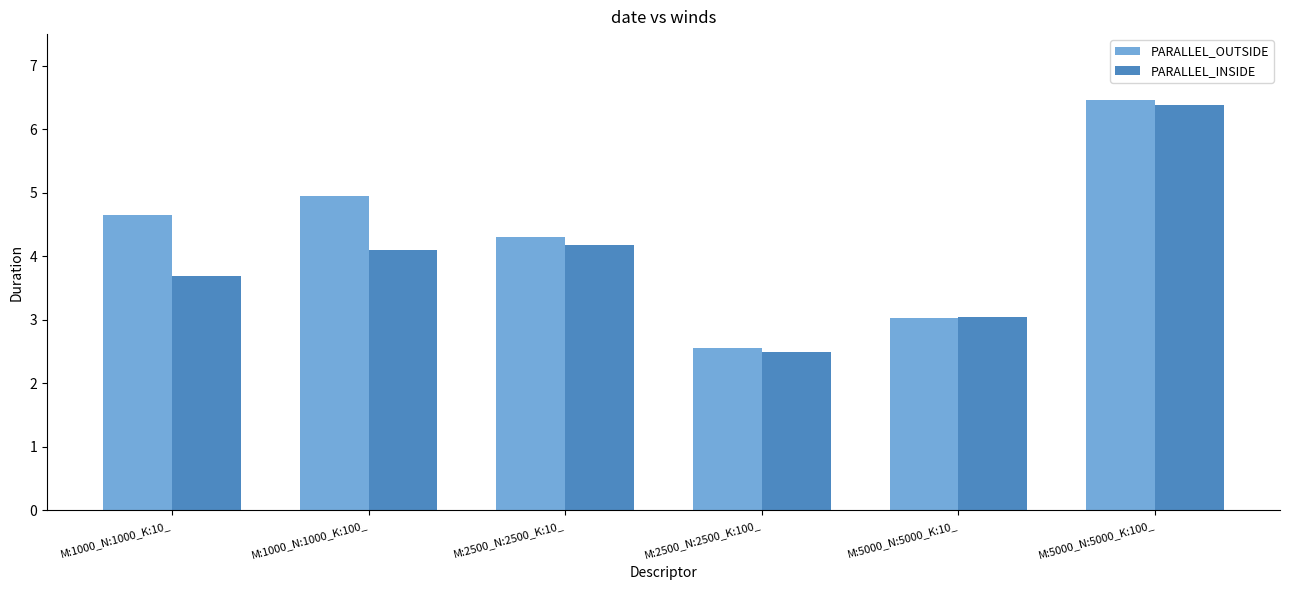

Between M:1000_N:1000_K:10_ and M:5000_N:5000_K:10_, which series saw the biggest shift?

PARALLEL_OUTSIDE